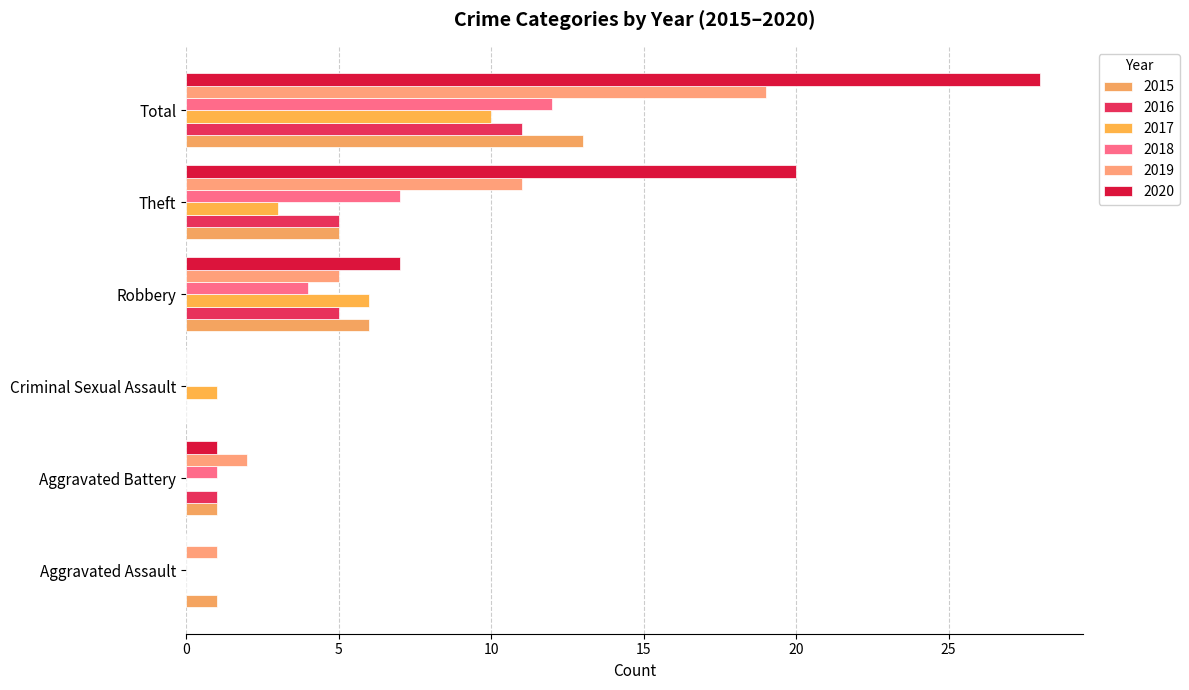

How many data points does each series have?

6